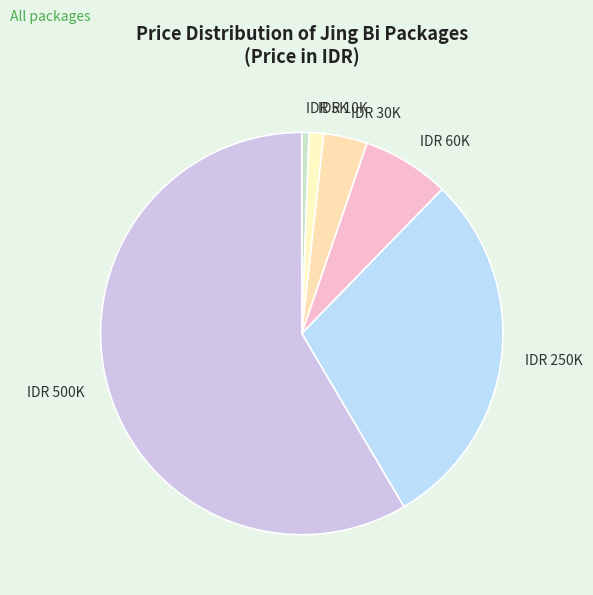

Count the number of slices in the pie.

6